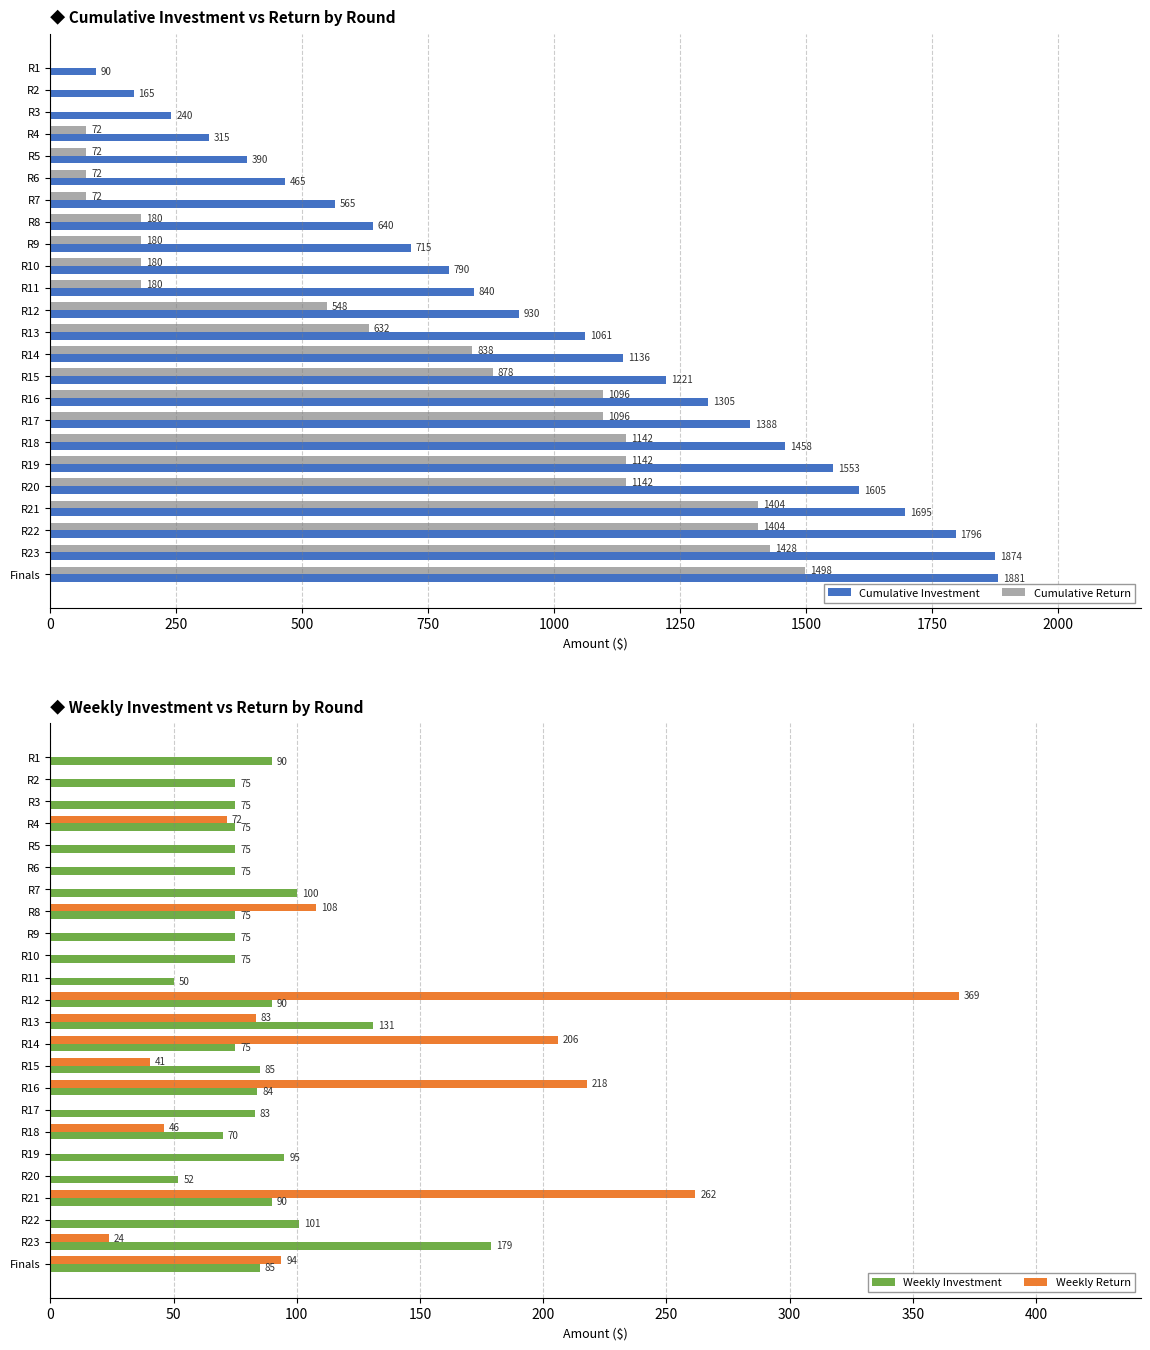

How many positive values does the Weekly Return series have?

11